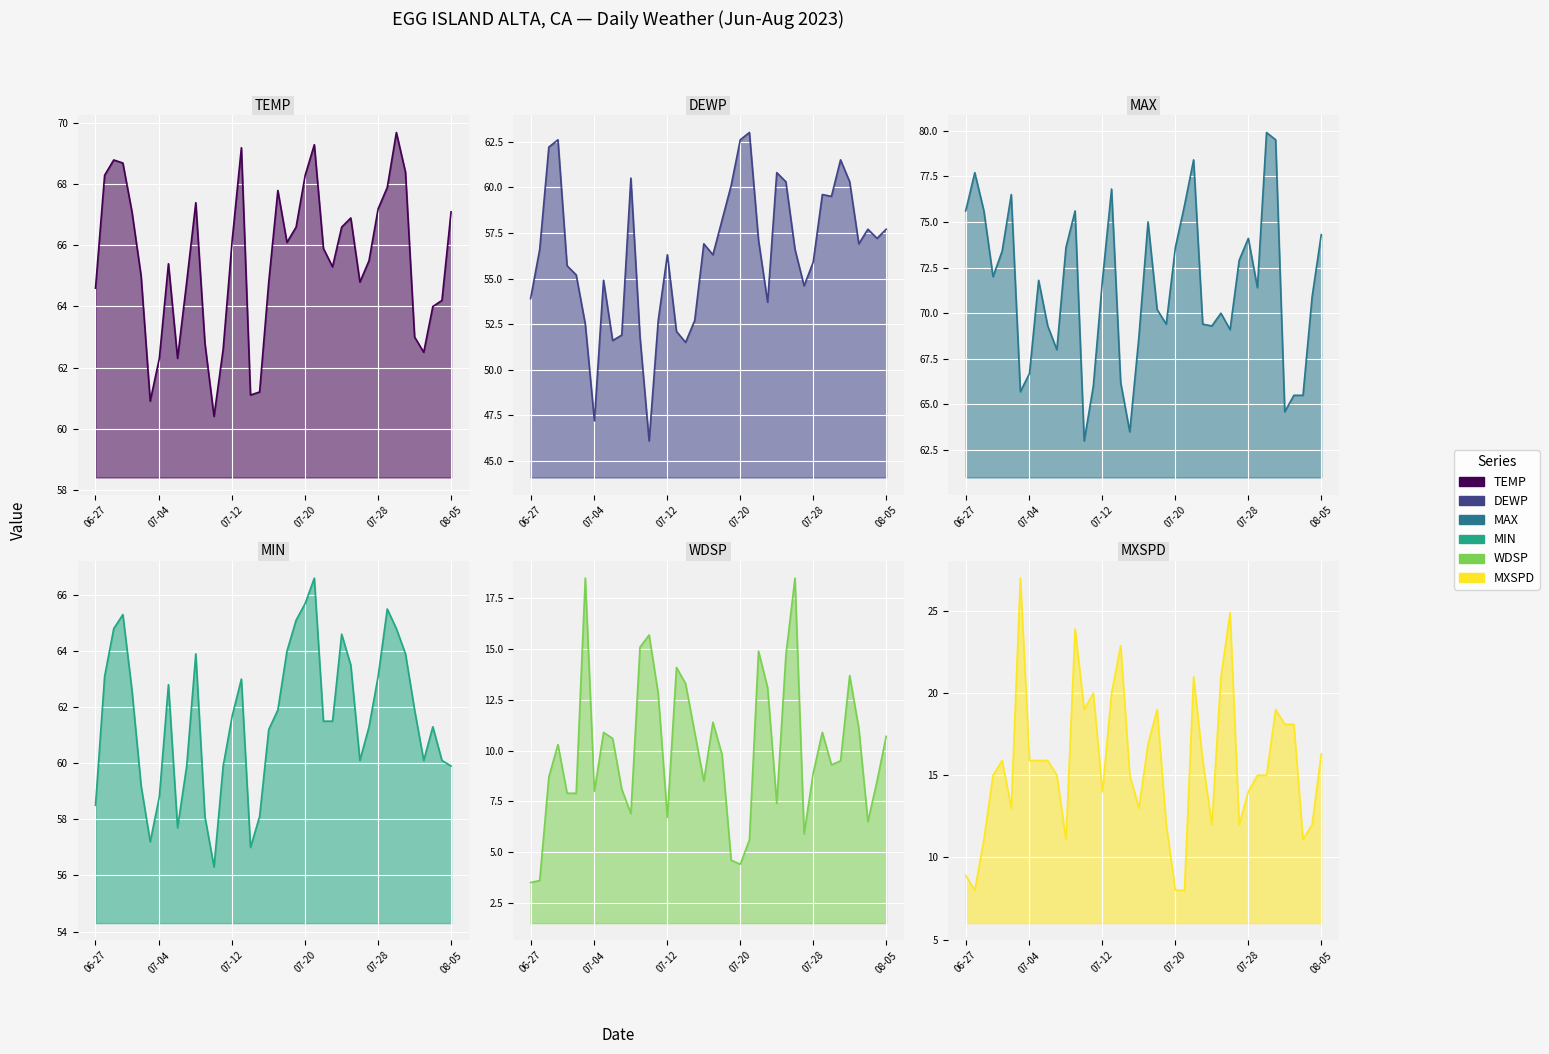

Which series has the widest spread of values?

MXSPD